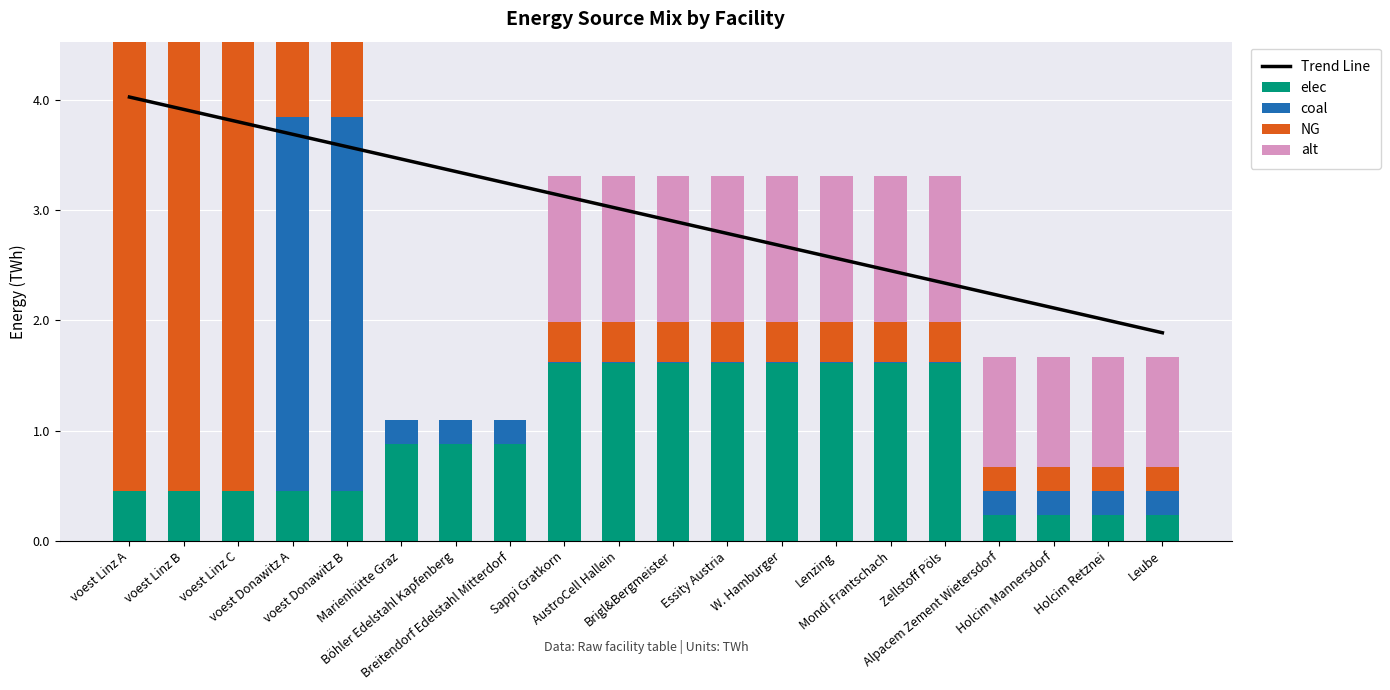

Rank the series at Lenzing from highest to lowest value.

Trend Line, elec, alt, NG, coal